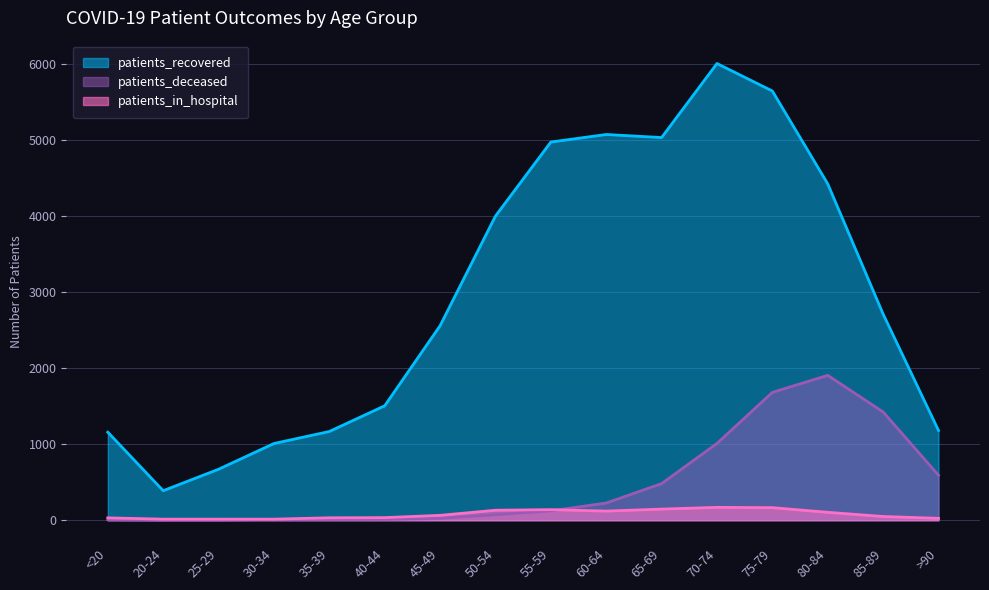

What is the lowest value of the patients_deceased series?

2